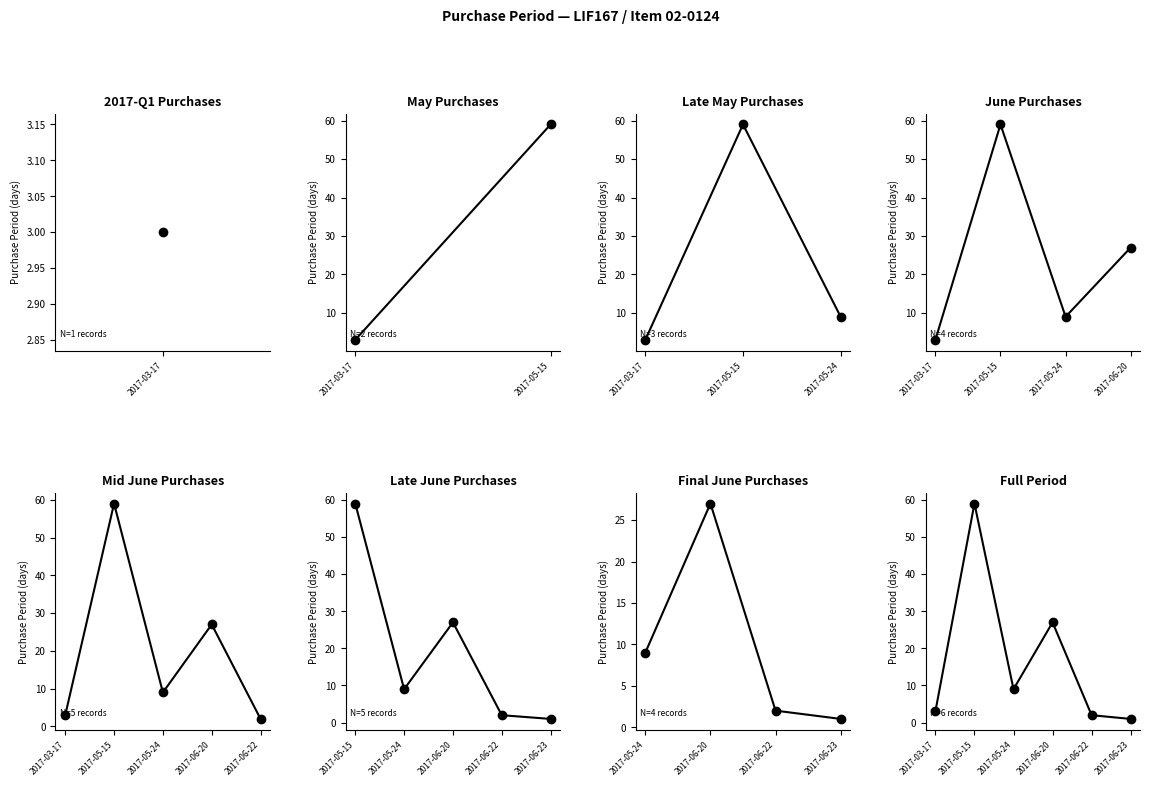

True or false: the data shows 77 at 2017-05-15.

False